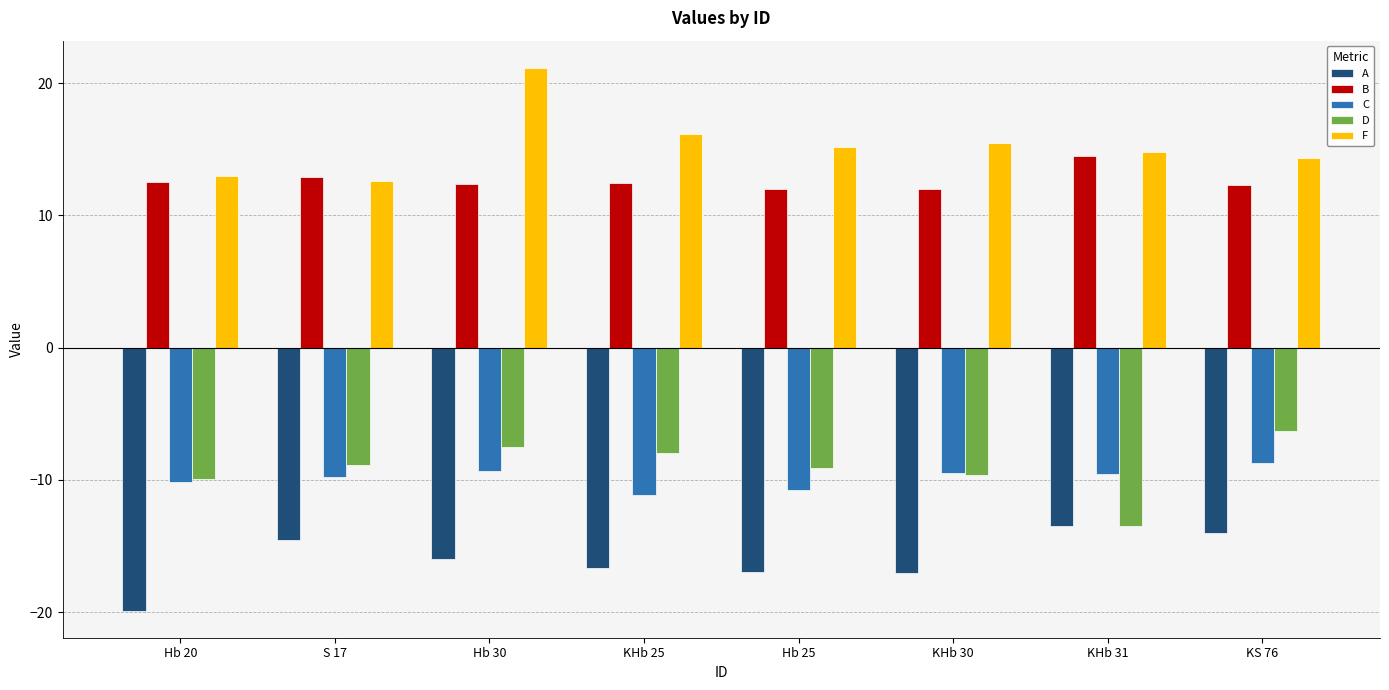

What is the difference between the highest and lowest values at Hb 30?

37.1